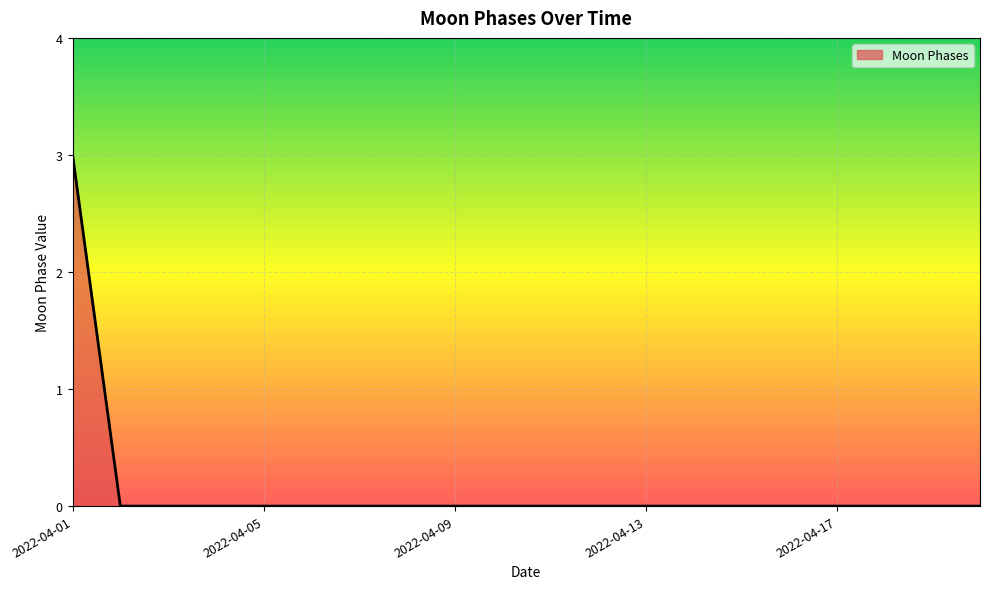

What is the greatest value displayed?

3